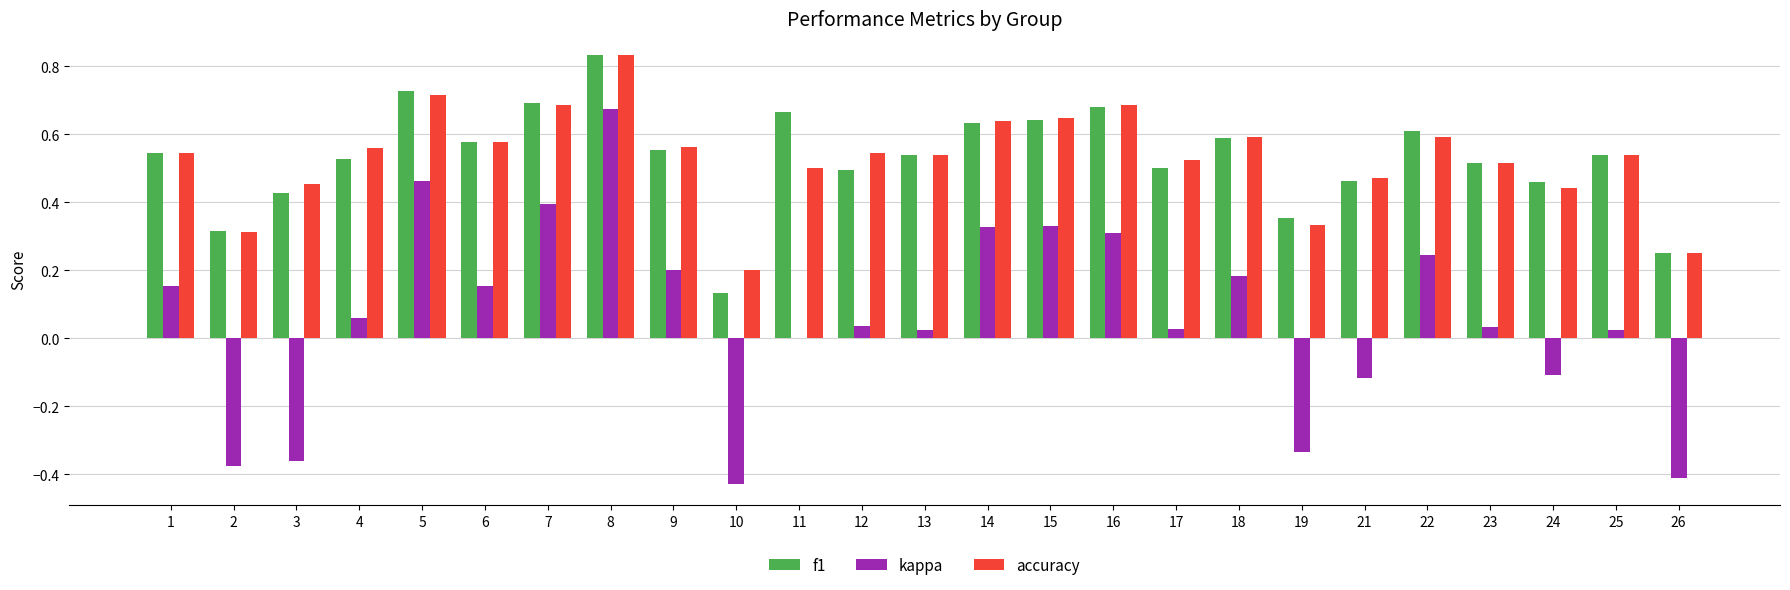

At which category is the sum across all series the highest?

8